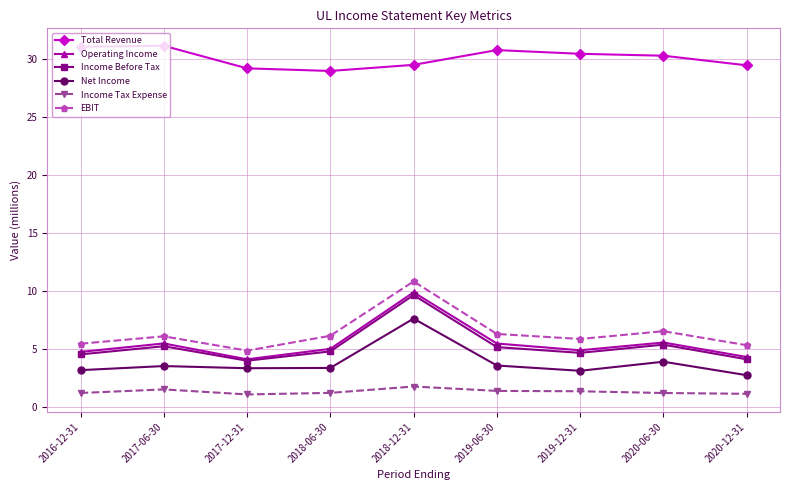

How many interior local peaks does the Income Before Tax series have?

3